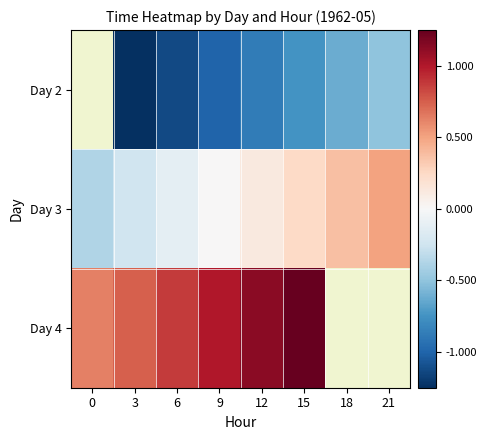

Which category has the highest value across all series?

15